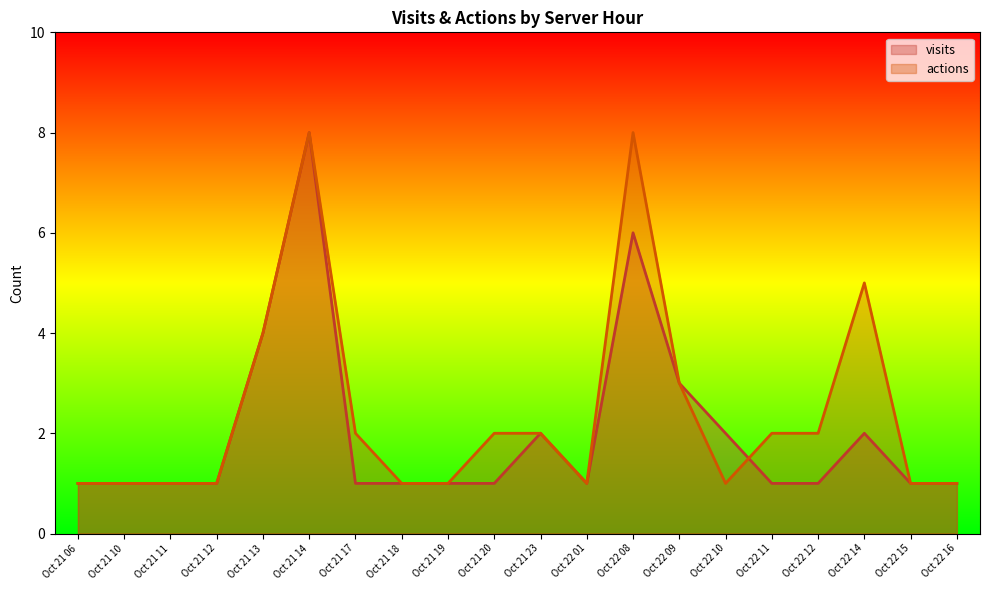

At which category is the sum across all series the highest?

Oct 21 14